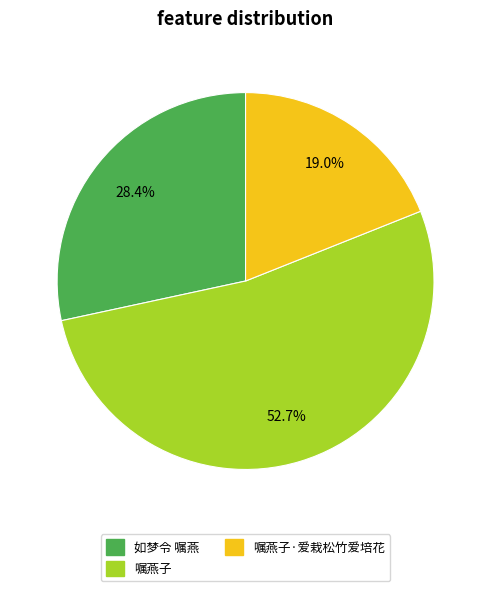

What is the ratio of the value at 嘱燕子·爱栽松竹爱培花 to the value at 嘱燕子?

0.4